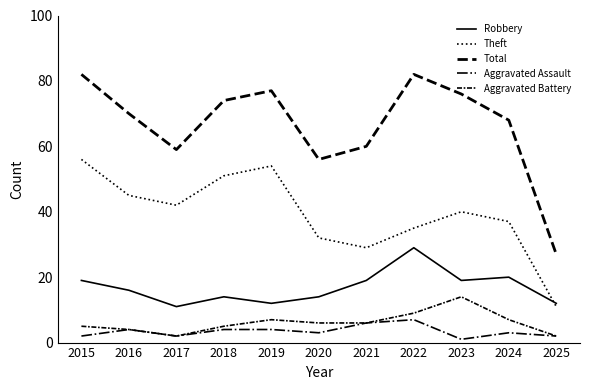

Does the chart display data point markers on the line(s)?

No